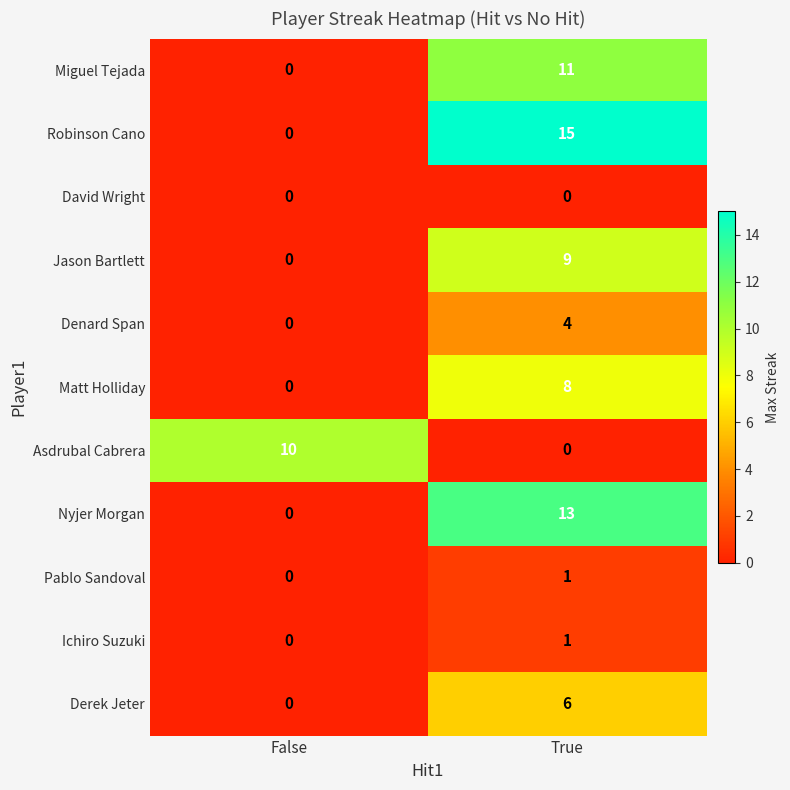

At which category is the sum across all series the highest?

True